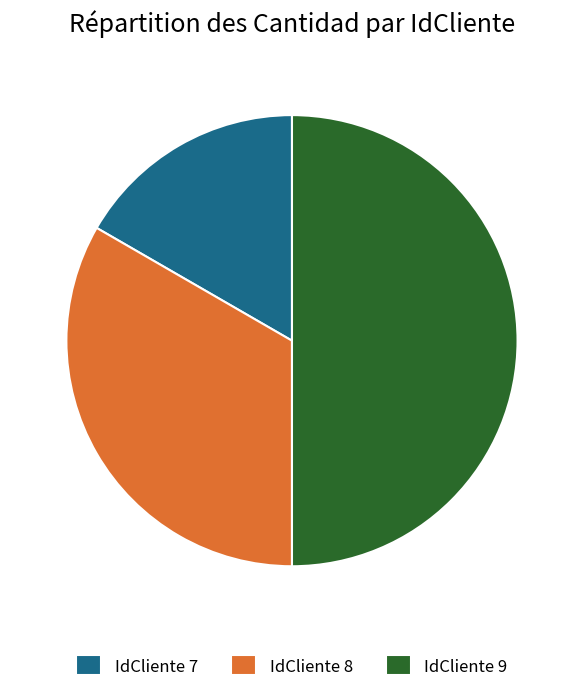

Rank the categories by value from lowest to highest.

IdCliente 7, IdCliente 8, IdCliente 9